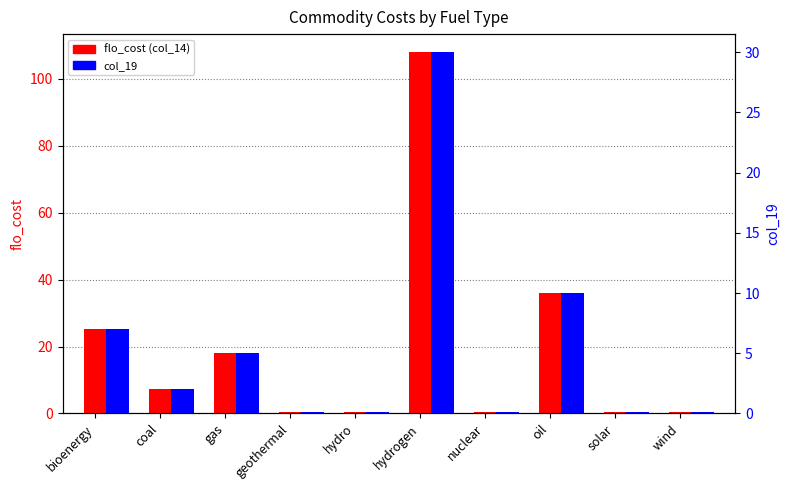

How many data points does each series have?

10